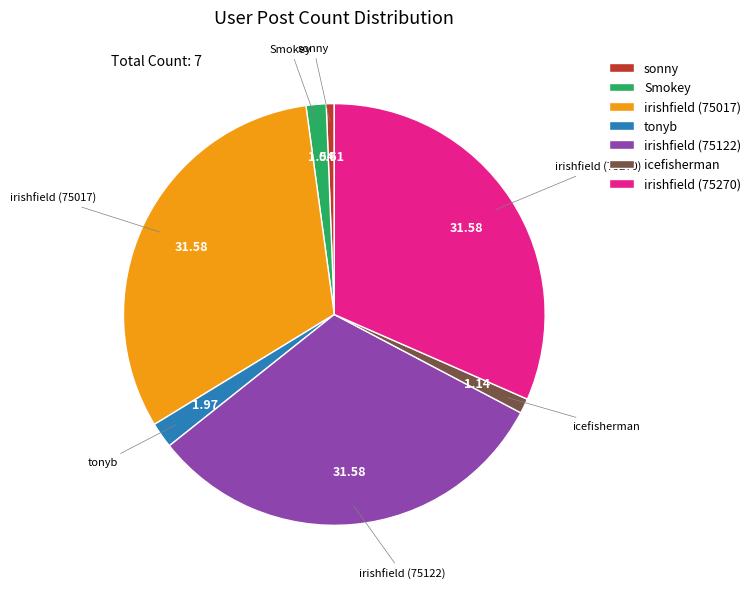

Which slice is the smallest?

sonny